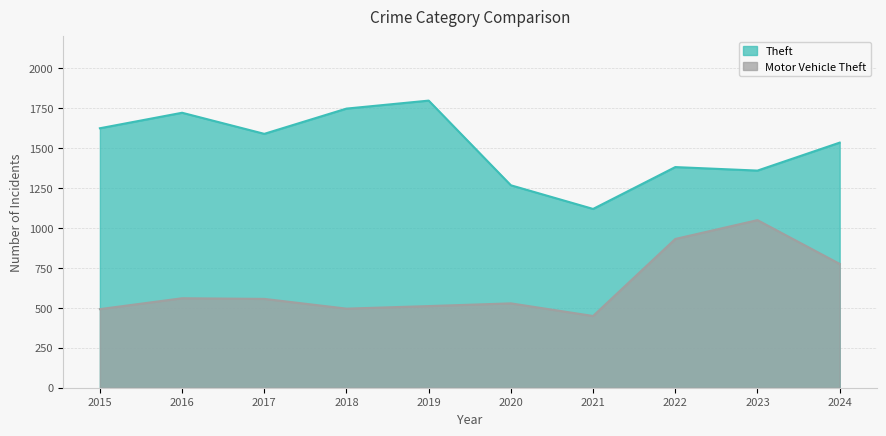

Does the chart have visible grid lines?

Yes